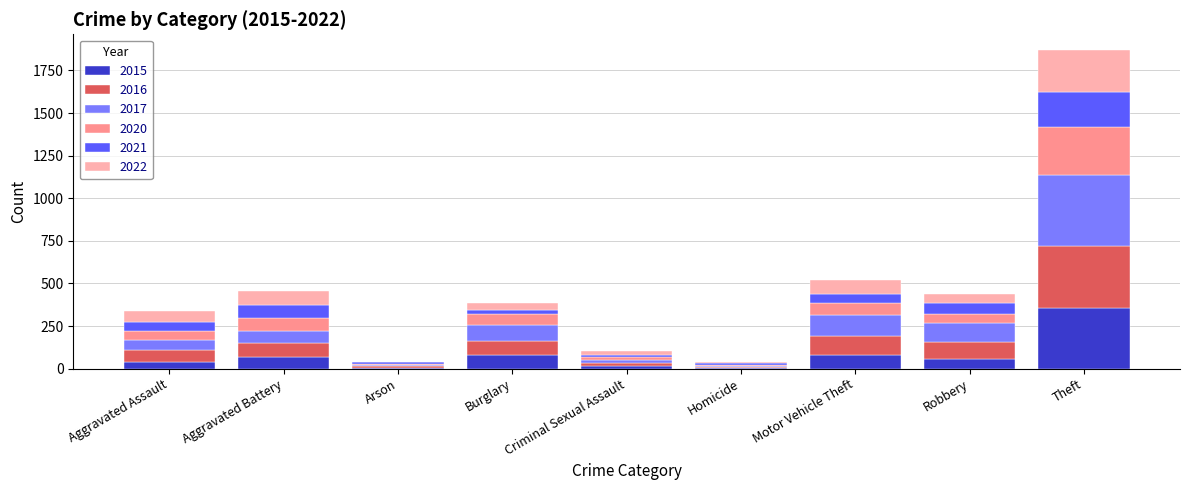

True or false: 2015 has a value of 245 at Theft.

False